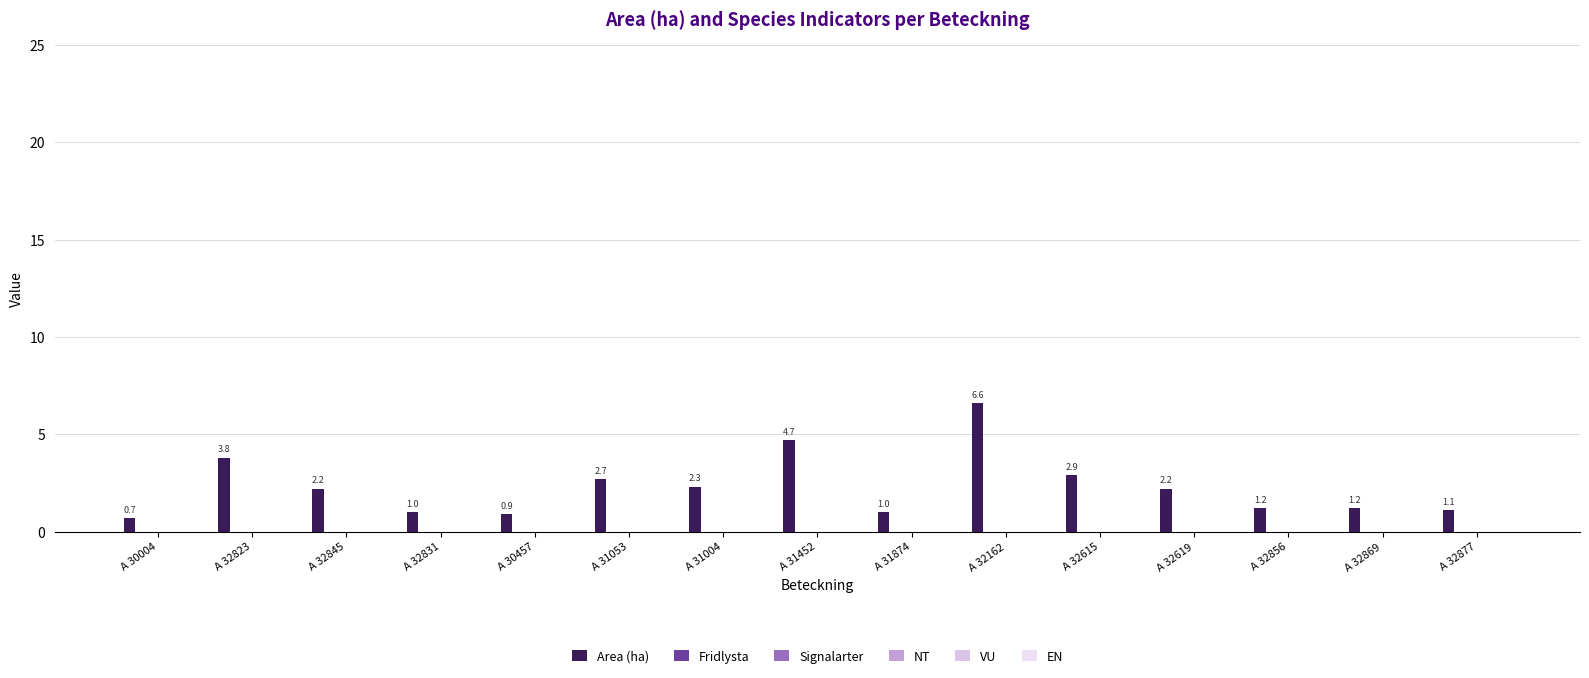

How many bars are there in total?

15